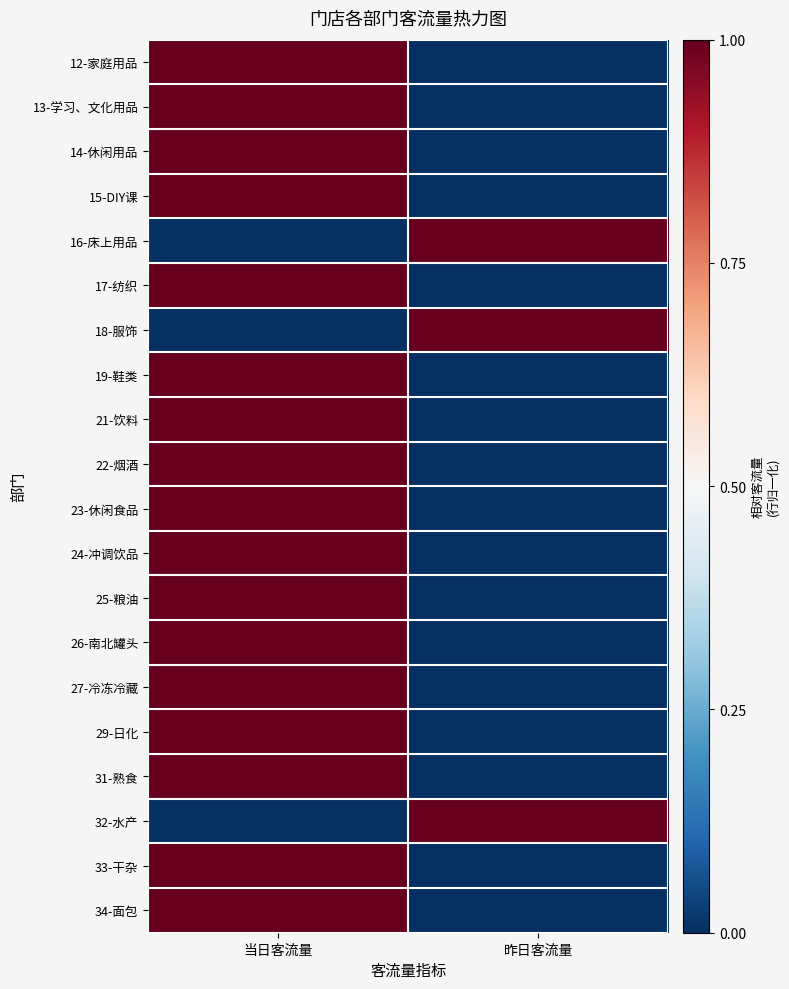

How many series are shown in this chart?

20